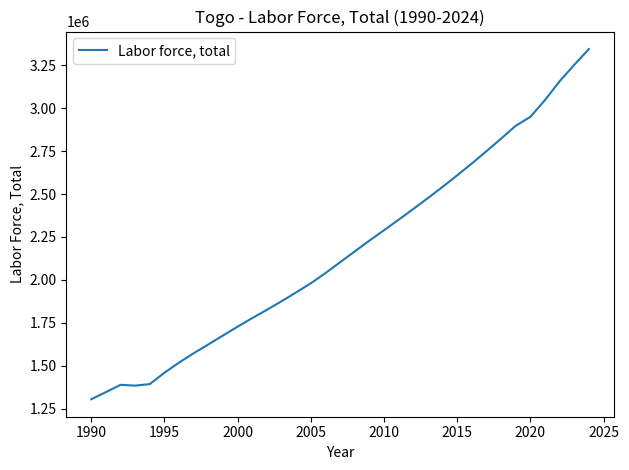

What is the difference between the maximum and minimum values?

2040524